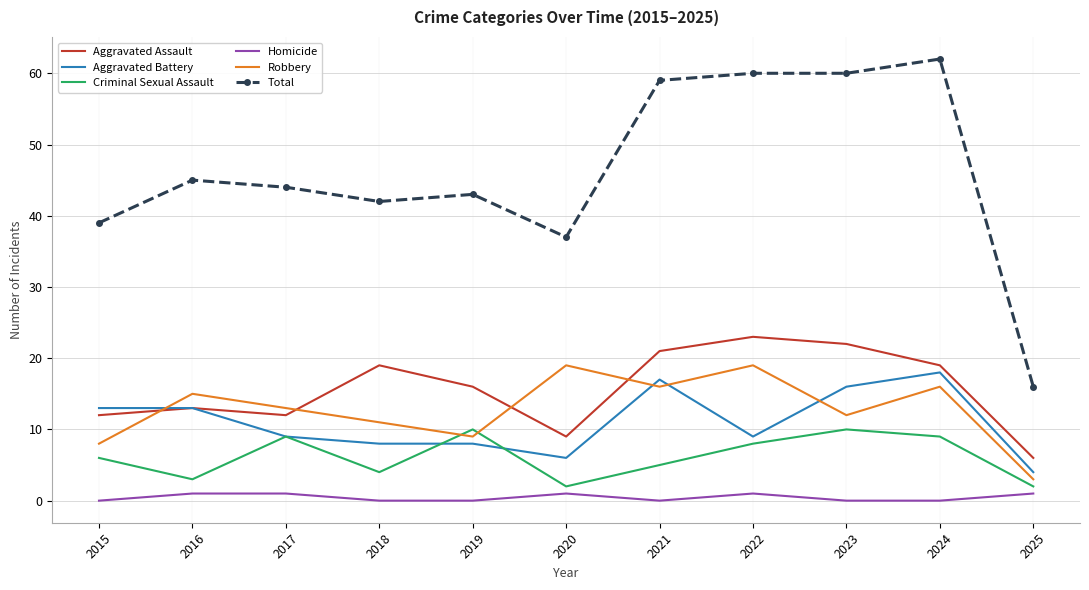

How many values in the Total series are below 44?

5